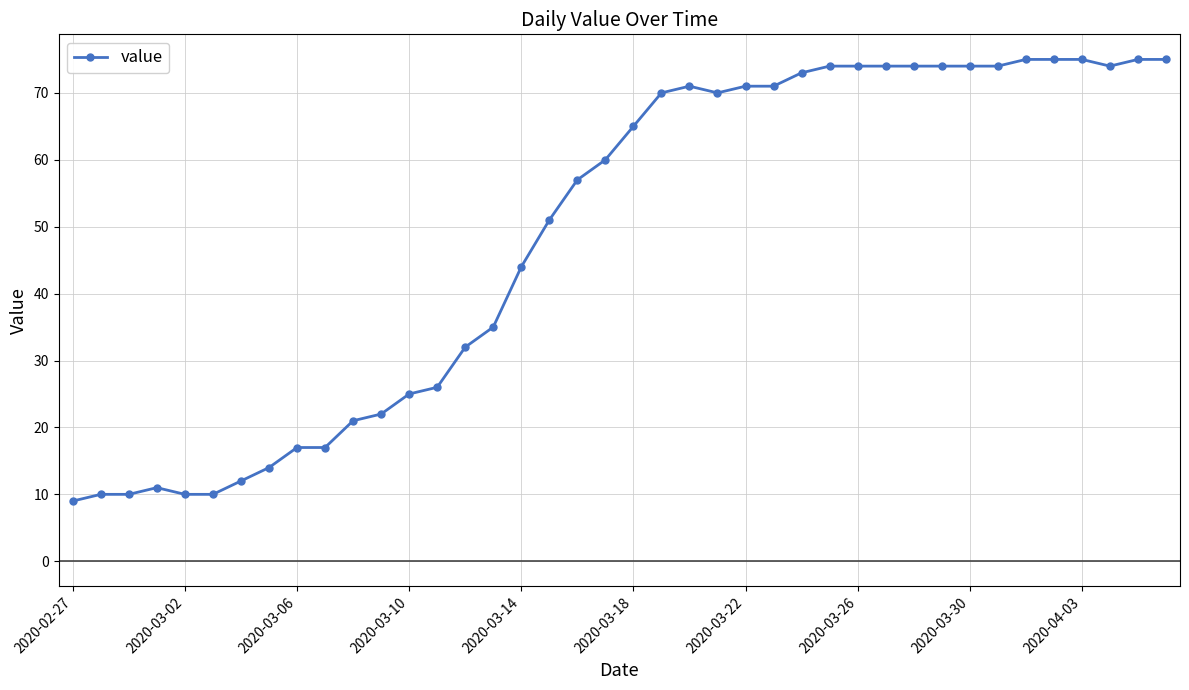

What is the value of the 36th point from the left?

75